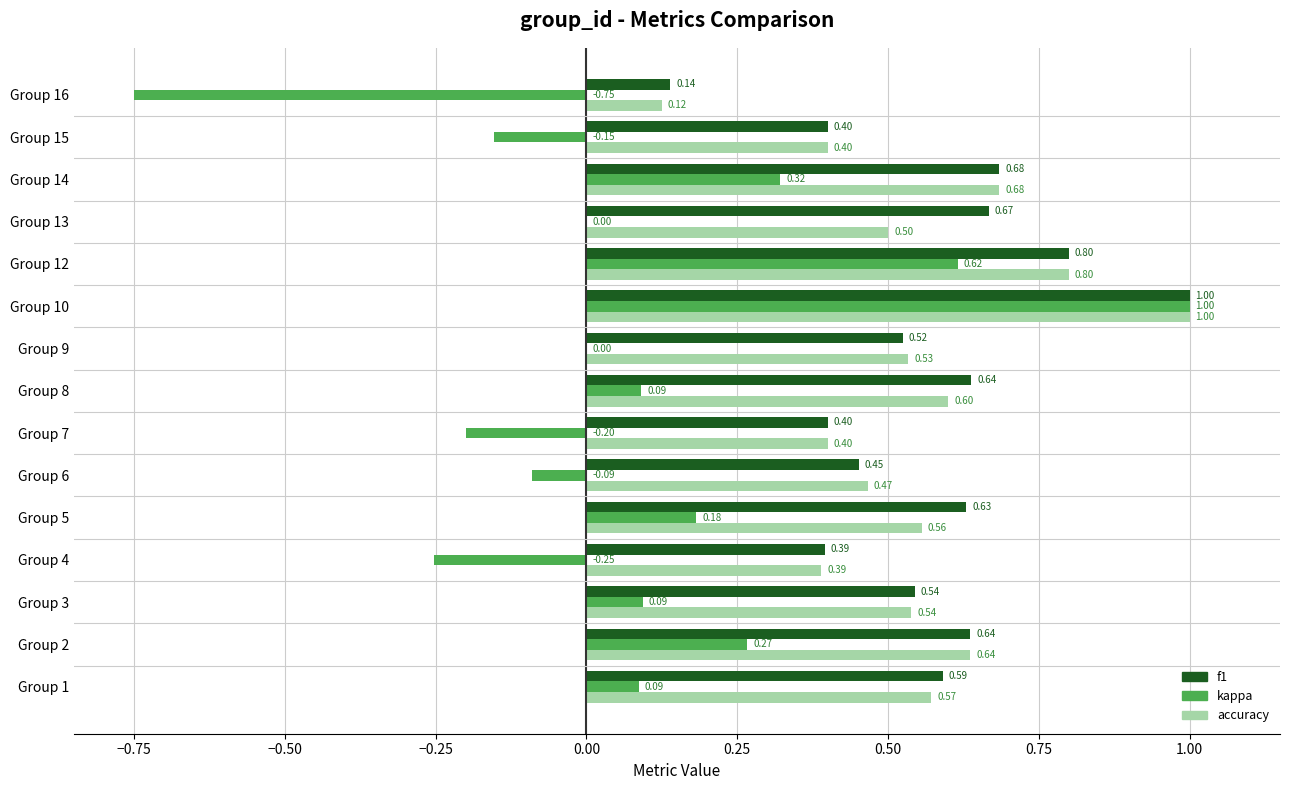

What is the total value across all series at Group 12?

2.2